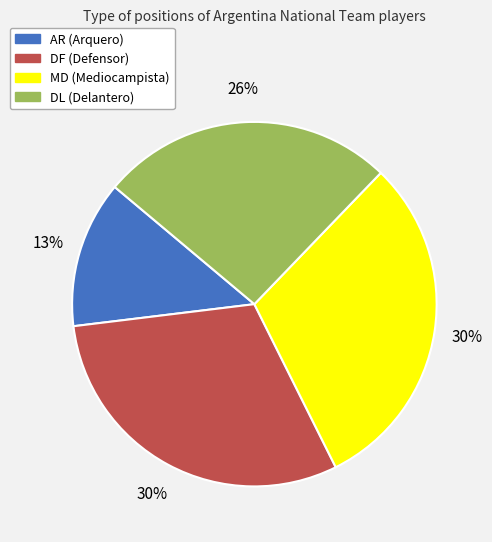

What is the ratio of the value at MD to the value at DF?

1.0